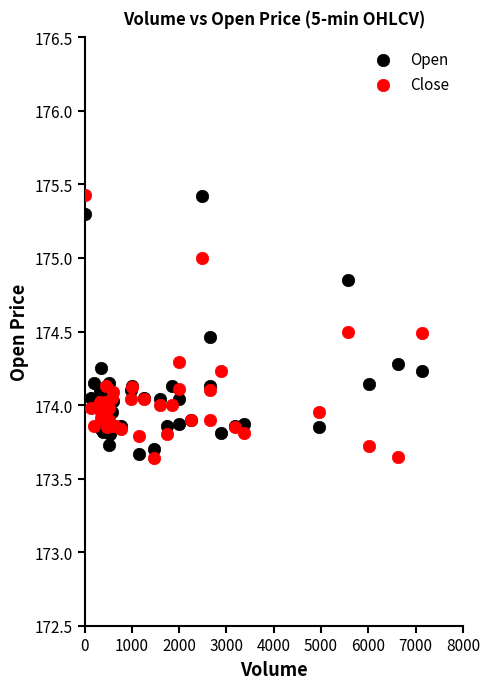

What is the X range (max minus min) for the scatter plot?

7136.0